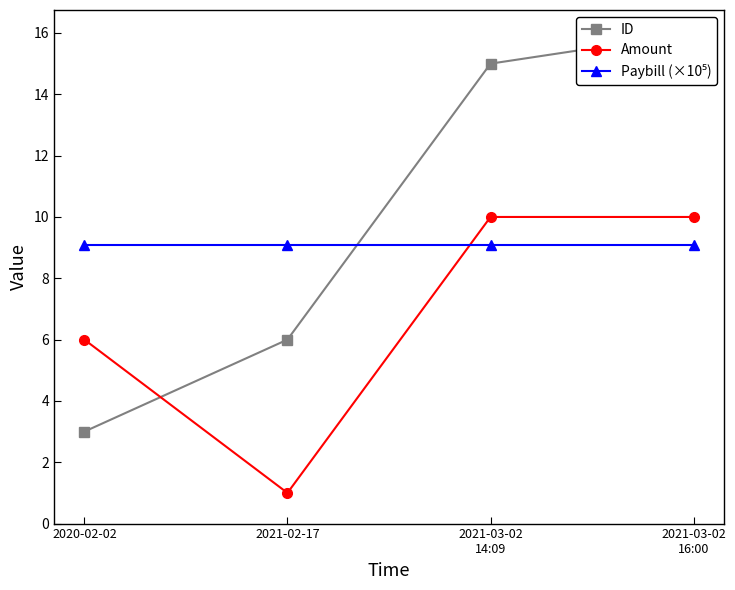

Between which two adjacent categories do Amount and ID first intersect?

2020-02-02 and 2021-02-17